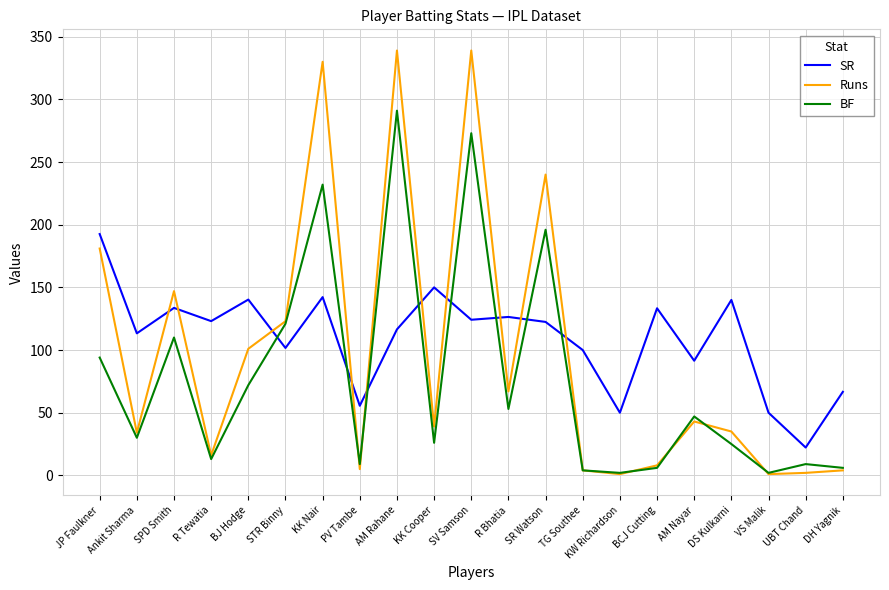

What value does the Runs series have at R Bhatia?

67.0